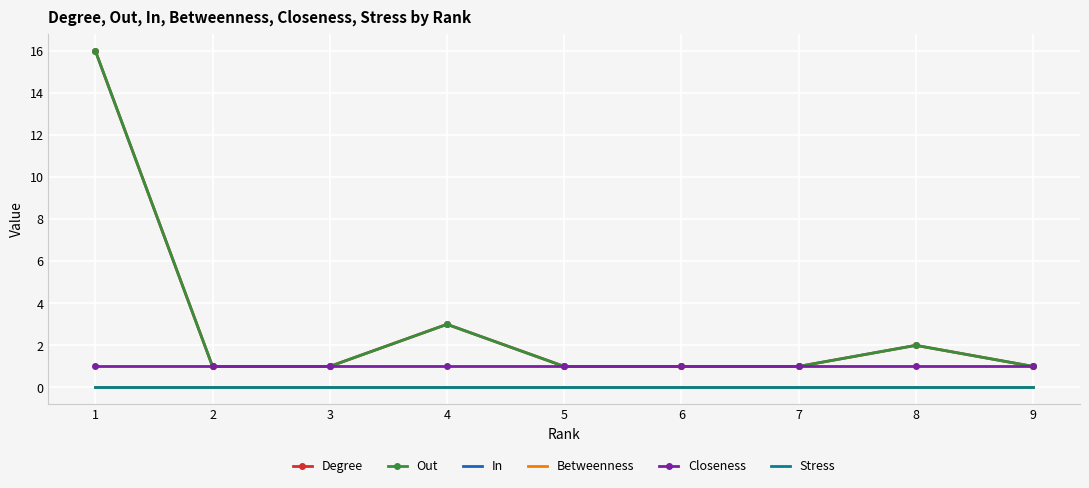

True or false: In has more than 2 interior local peaks.

False